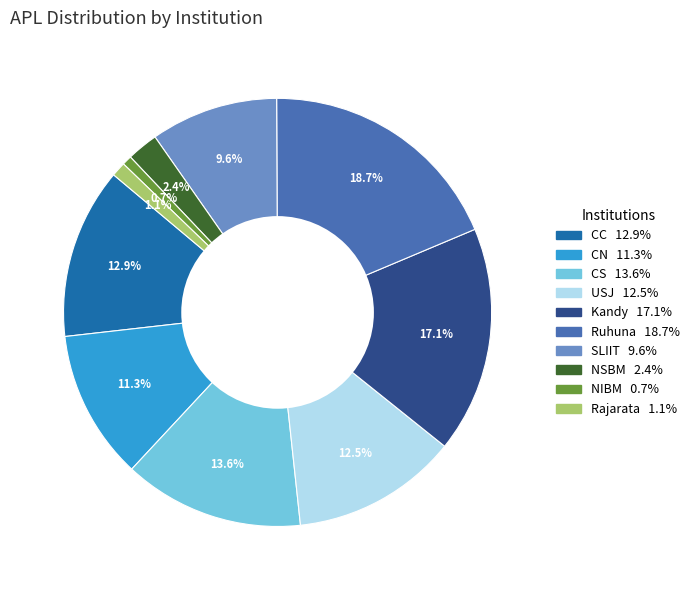

To the nearest percent, what is the difference between the largest and smallest slice percentages?

18%